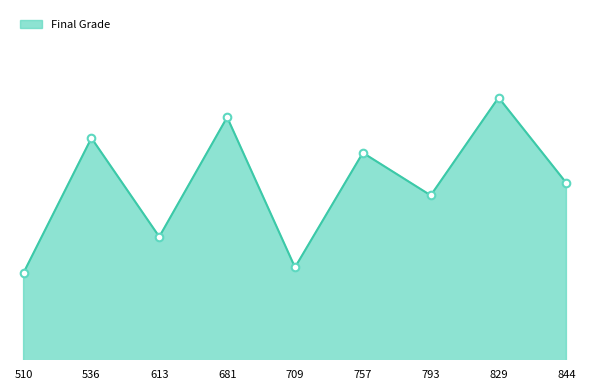

Approximately how many times larger is the value at 510 compared to 829?

0.8